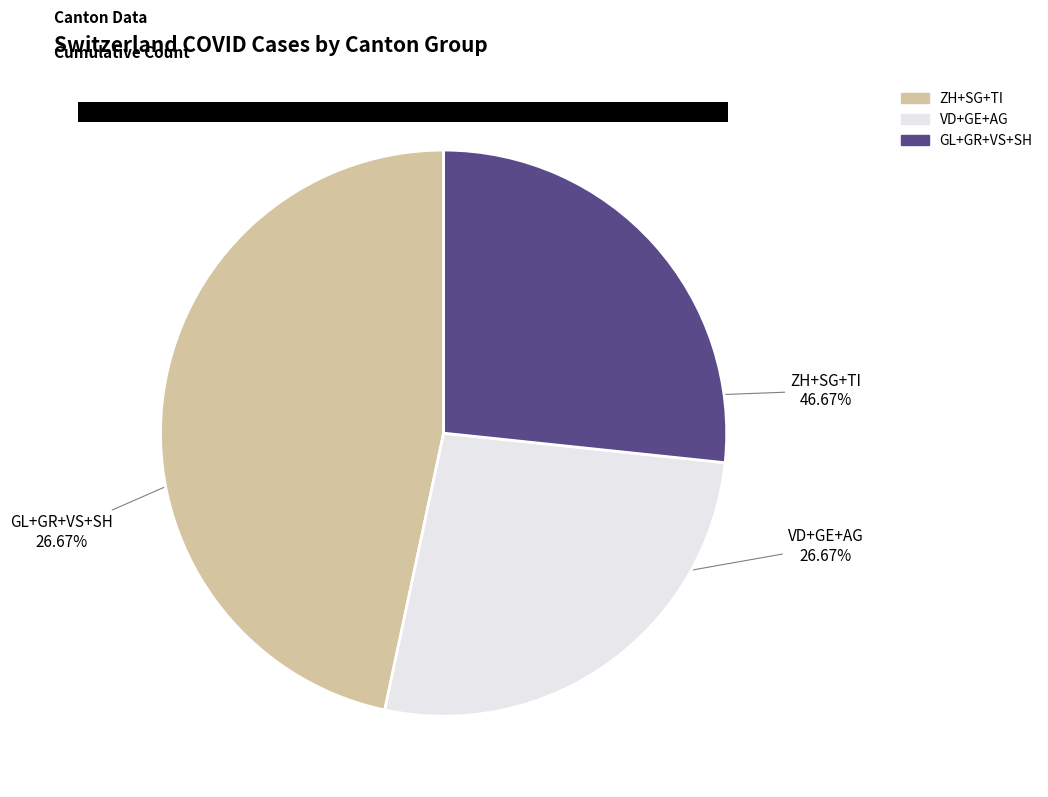

Is there any slice that represents more than half of the pie?

No